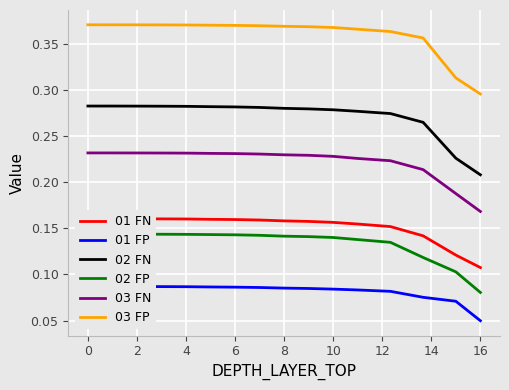

True or false: 03 FP and 02 FN cross at least once.

False